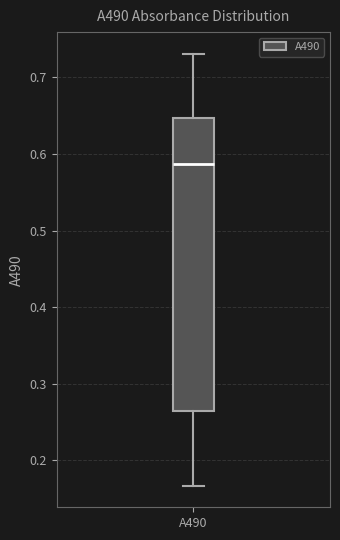

Transcribe this box plot: give where the median line is, the range the box spans, and where the two whiskers end, as read against the y-axis. The values are not printed on the chart, so give them approximately, as read against the axis.

median 0.59, box 0.26 to 0.65, whiskers 0.17 to 0.73